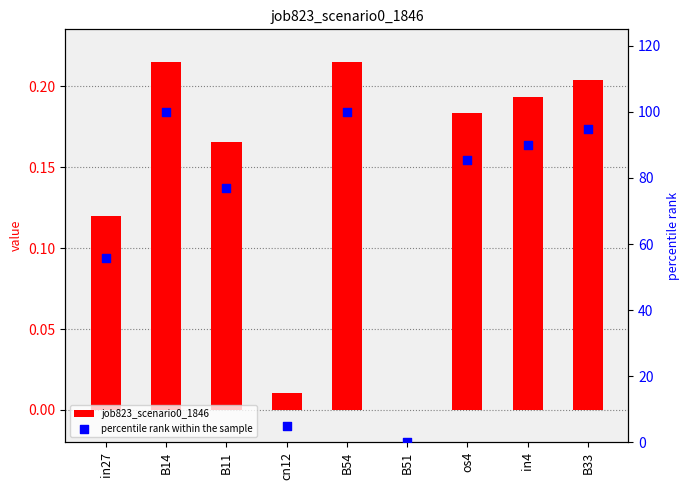

At how many categories does at least one series exceed 20?

7